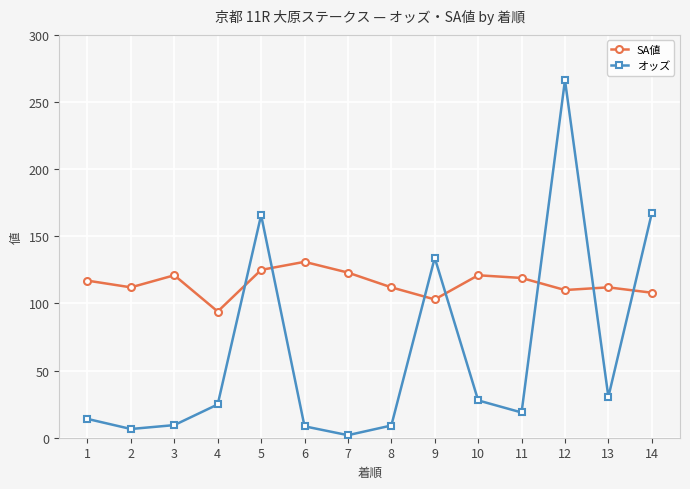

What is the approximate value of オッズ at 10?

27.8